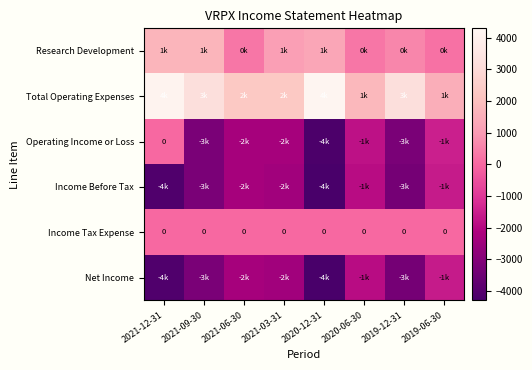

Is it true that Income Tax Expense equals 0 at 2019-12-31?

True